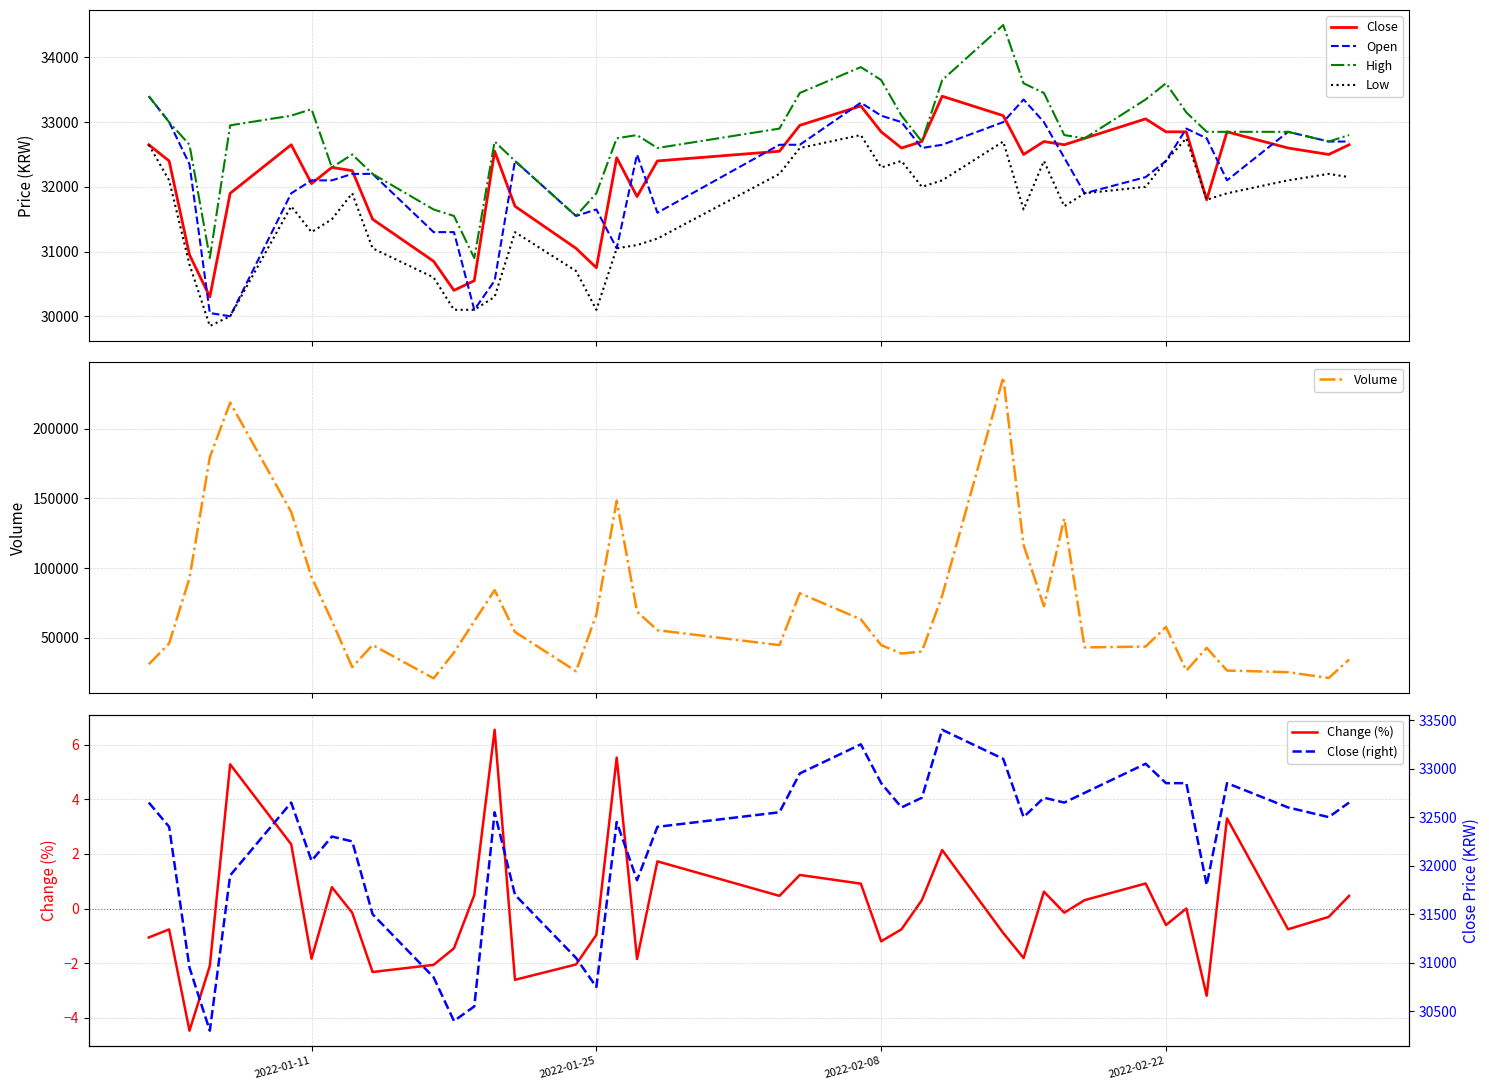

True or false: Low and Open intersect in this chart.

False